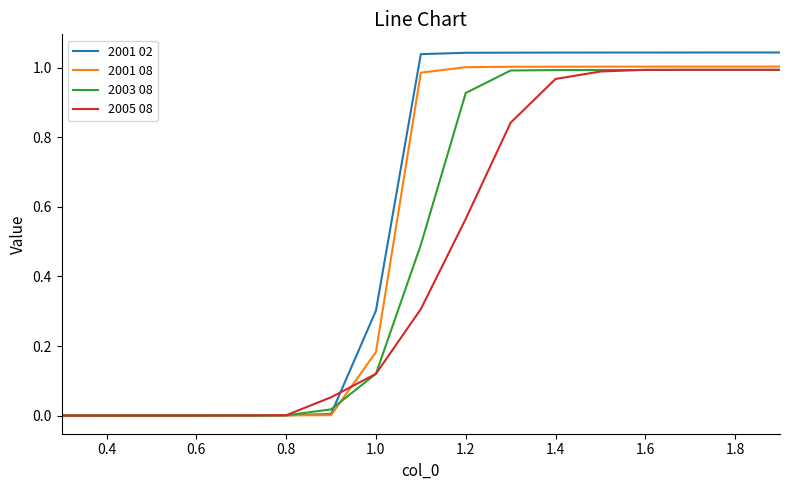

Count the number of data series in this chart.

4